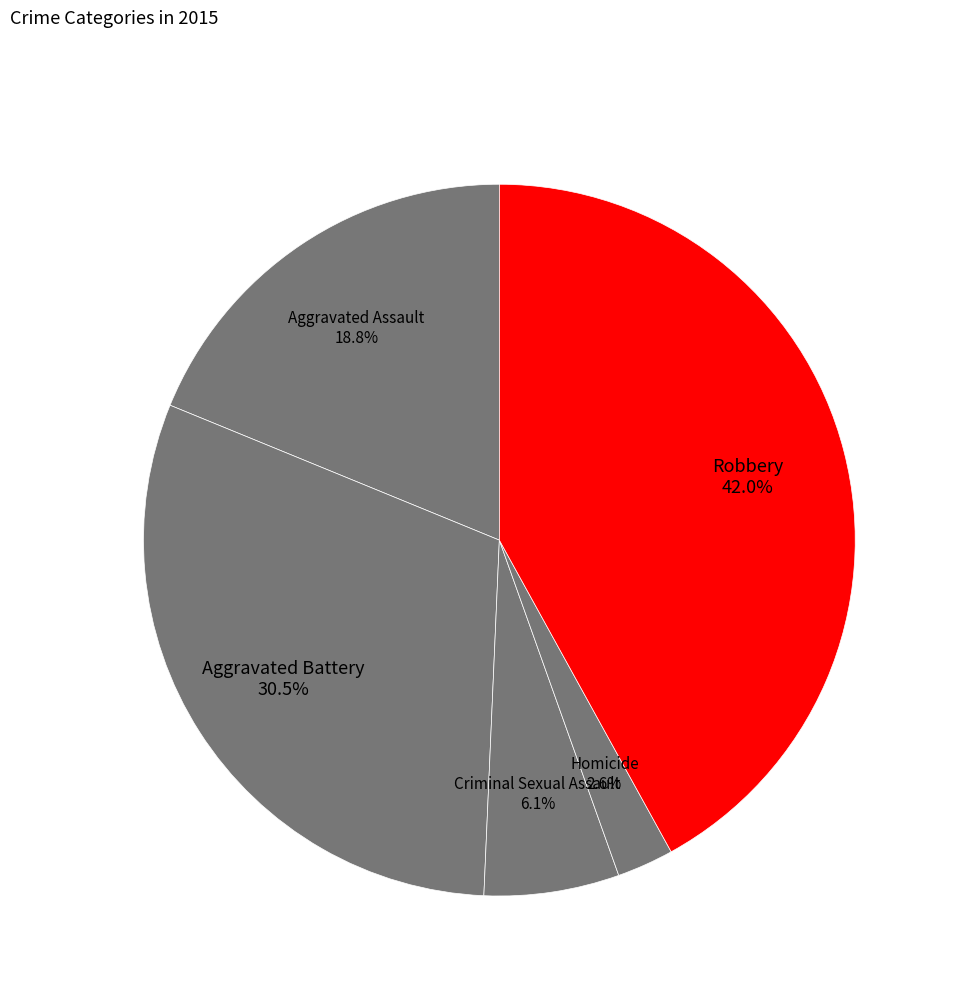

Count the number of slices in the pie.

5